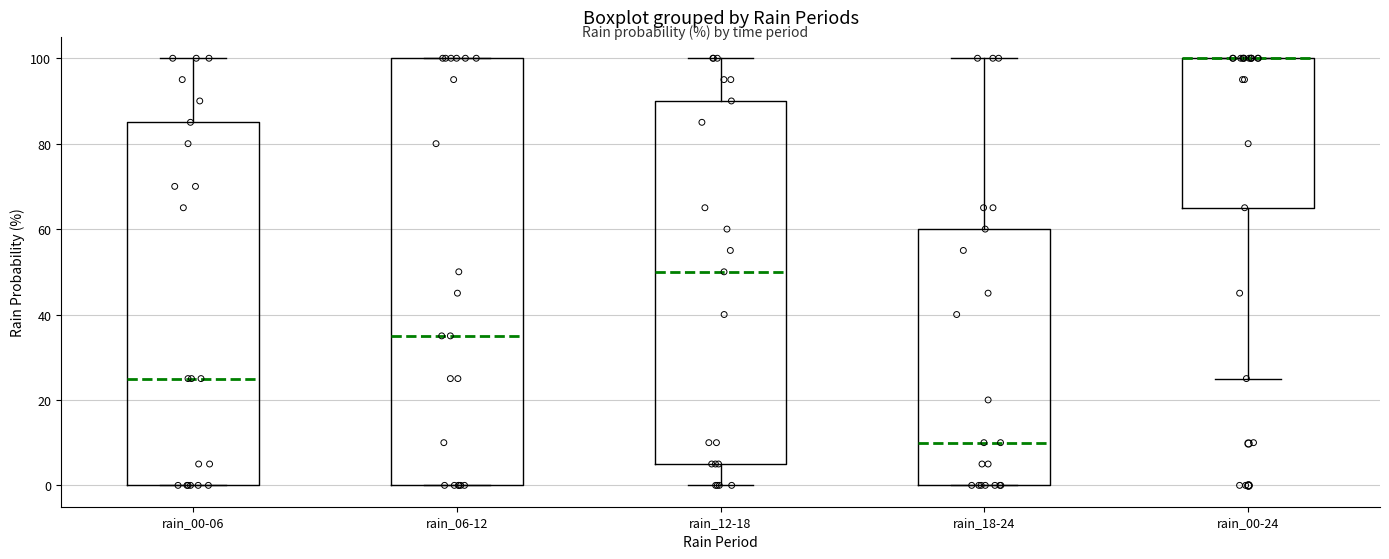

Where is the upper edge of the box for rain_18-24 on the y-axis? The values are not printed on the chart, so give them approximately, as read against the axis.

60